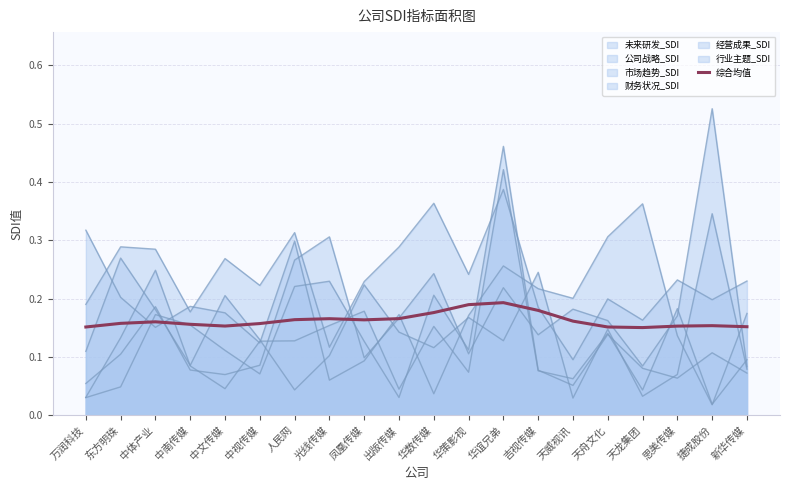

How many values are between 0 and 1?

20